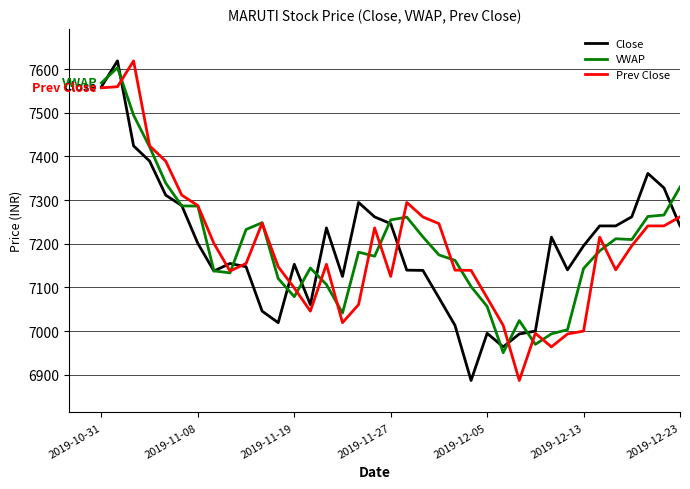

Count the number of categories in the chart.

37